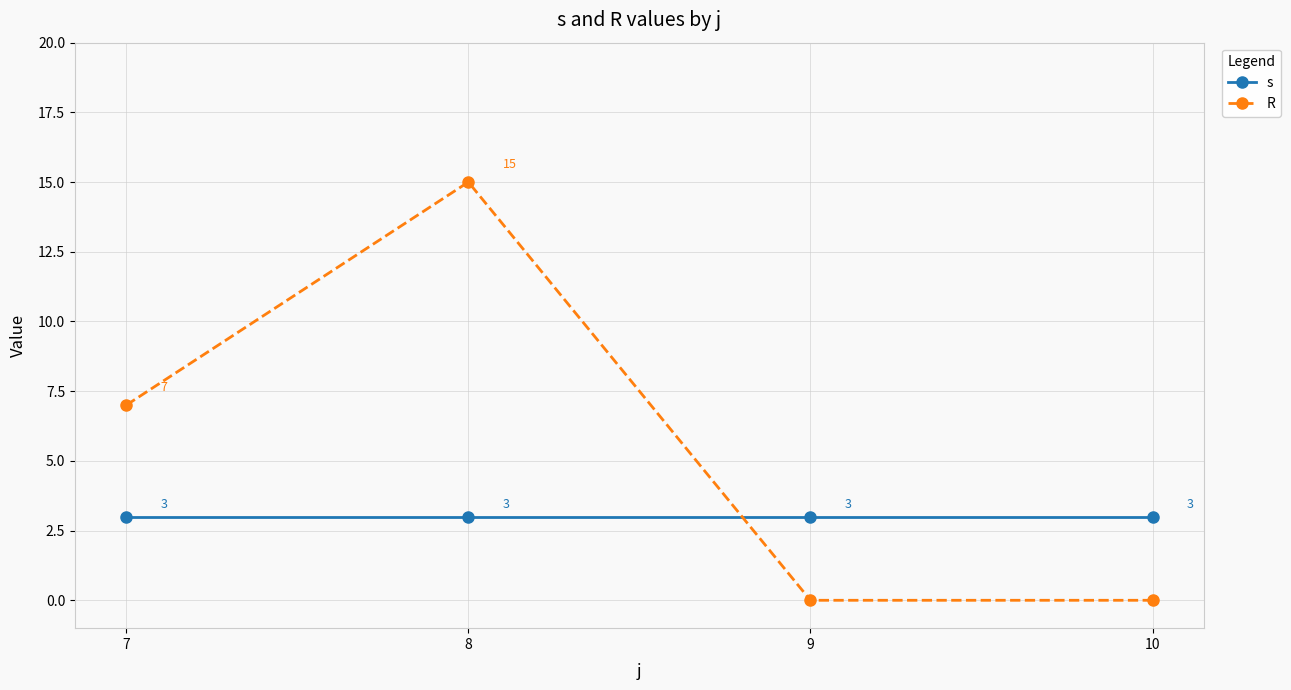

Is it true that R equals -7 at 10?

False